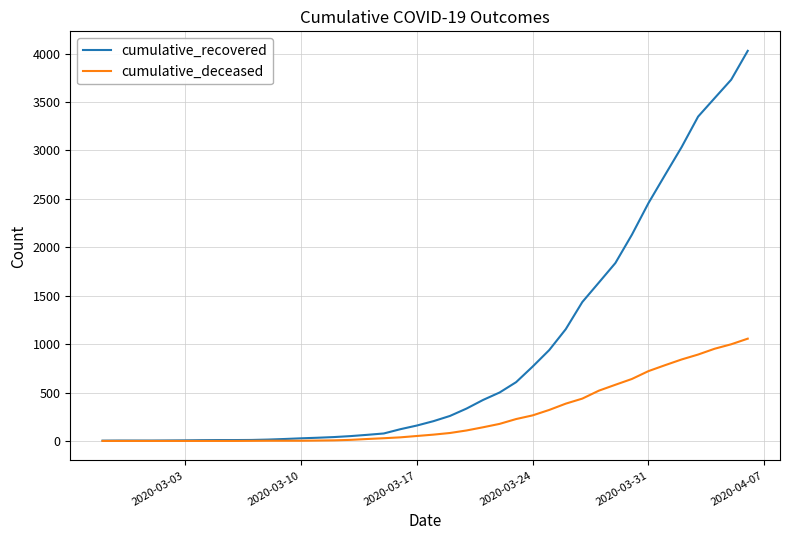

Which series has the largest total across all categories?

cumulative_recovered